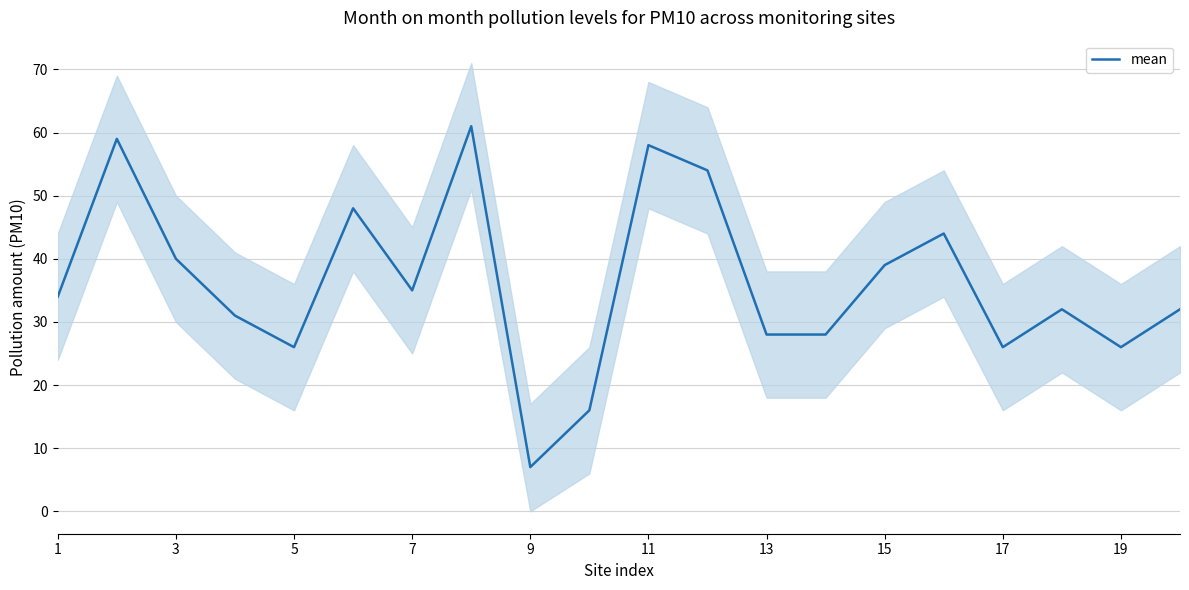

True or false: there are more than 2 points higher than both neighbors.

True